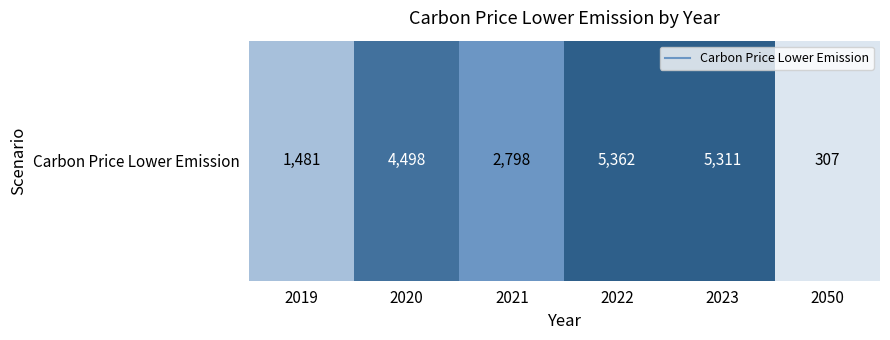

Reading left to right, what are all the values shown in this chart?

1481.0	4497.6	2797.7	5361.9	5311.3	307.4